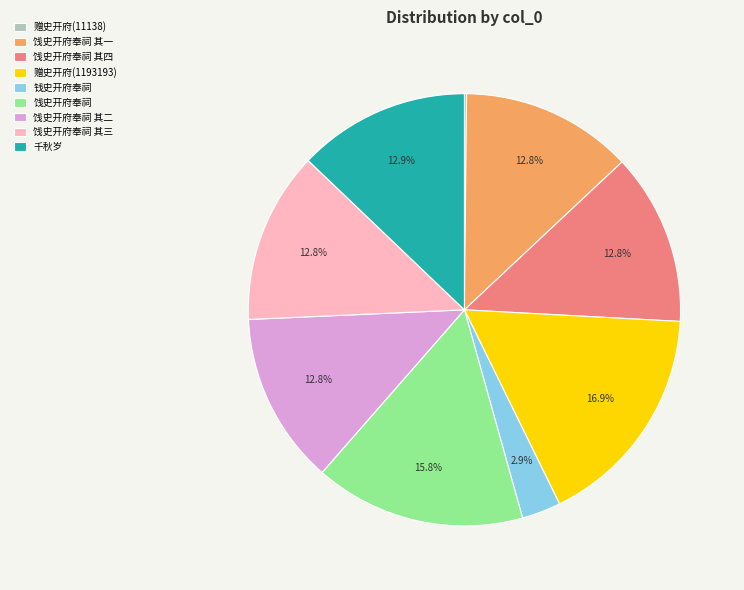

Which category has the biggest portion of the pie?

赠史开府(1193193)